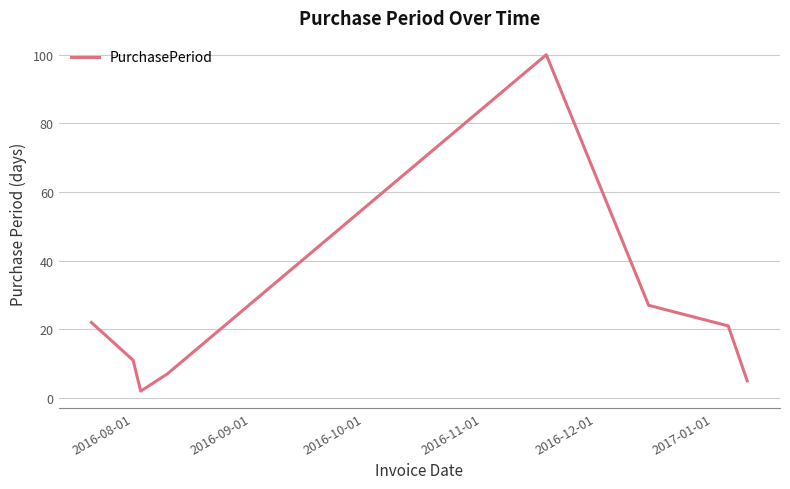

What is the average value?

24